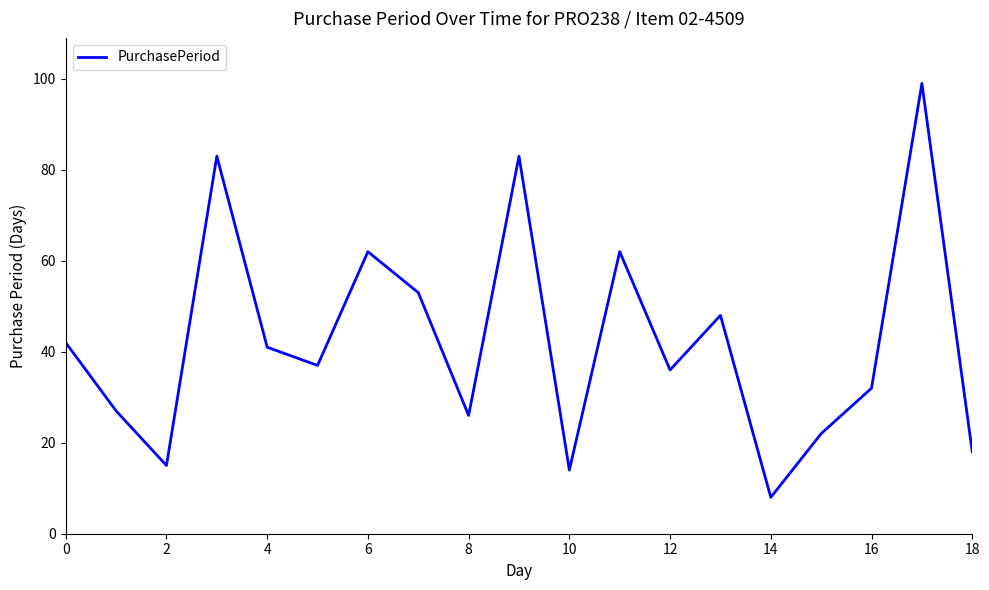

What is the minimum value shown in the chart?

8